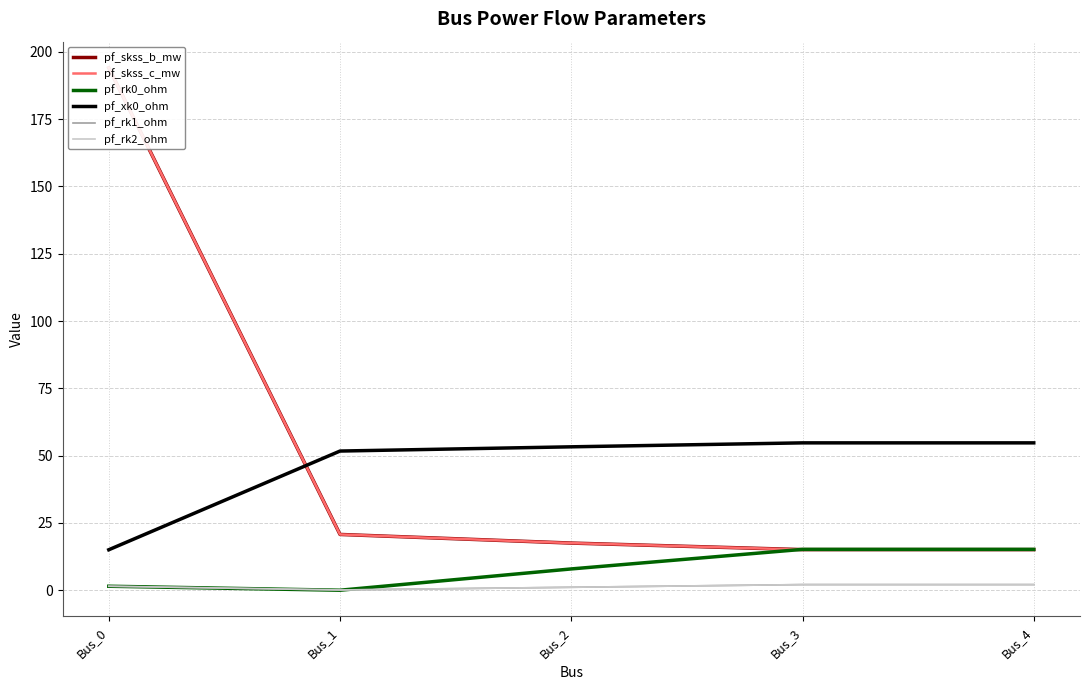

At Bus_4, list the series in order from largest to smallest.

pf_xk0_ohm, pf_rk0_ohm, pf_skss_b_mw, pf_skss_c_mw, pf_rk1_ohm, pf_rk2_ohm